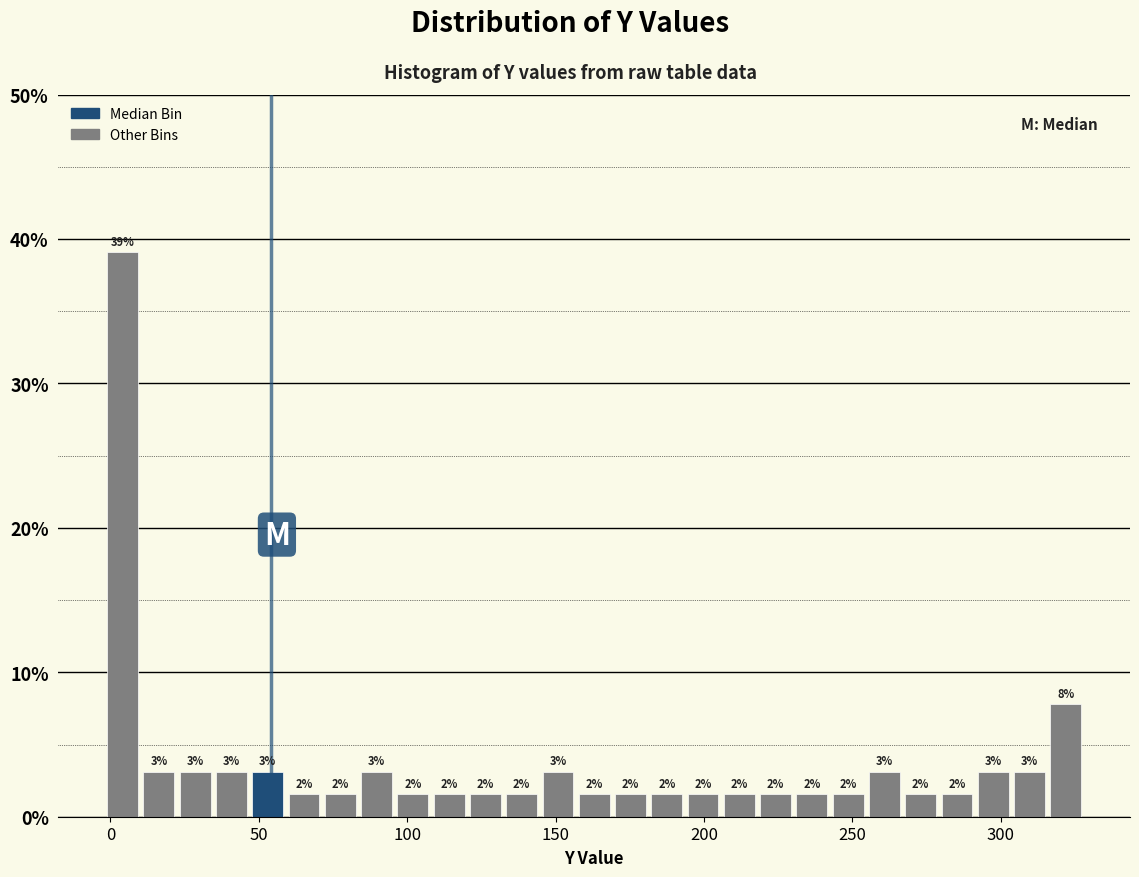

Around what value on the x-axis is the tallest bar? Give the approximate position of its centre, as read against the axis.

5